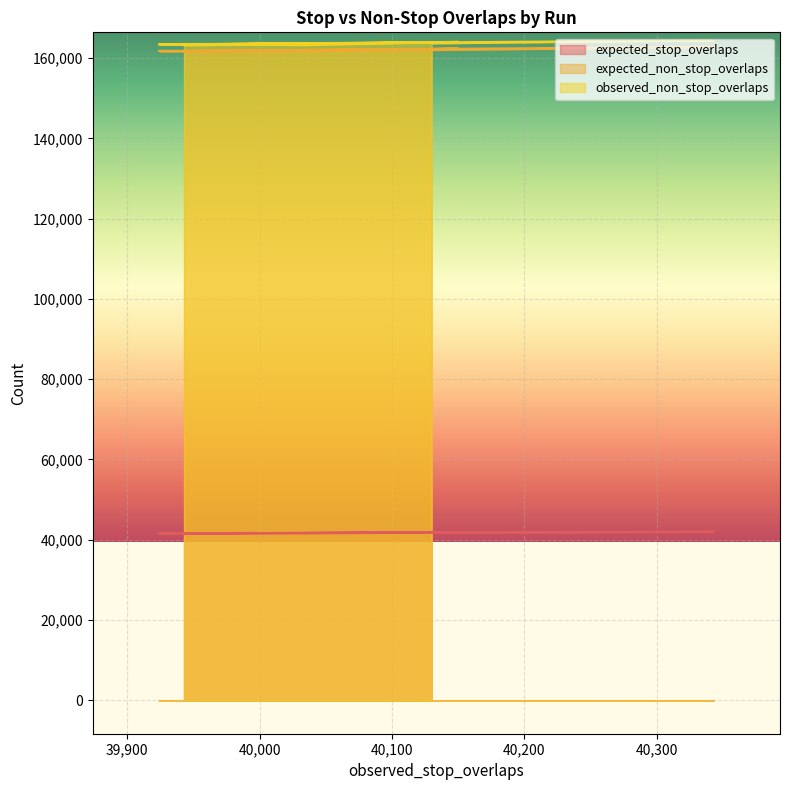

What is the value of the expected_stop_overlaps point at the 8th from the left?

41800.5